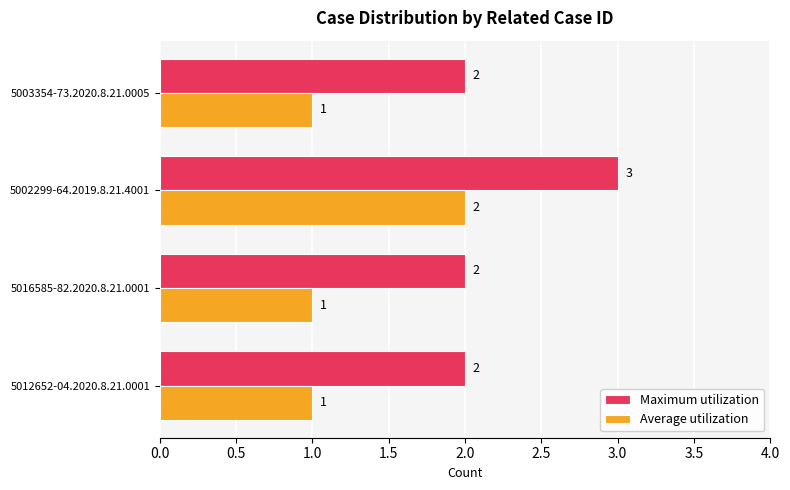

The value of Maximum utilization at 5012652-04.2020.8.21.0001 is 3. True or false?

False